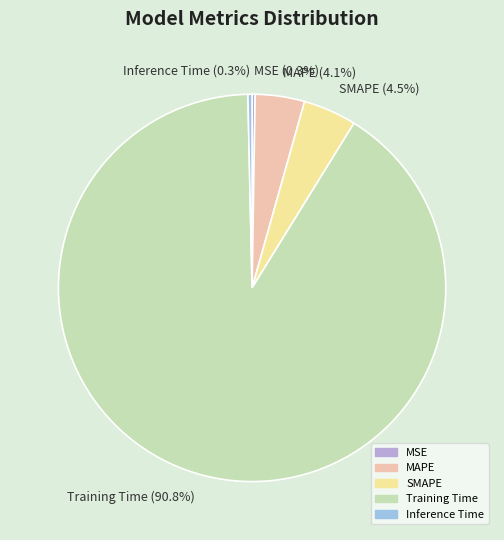

True or false: Inference Time accounts for 0% of the total.

True